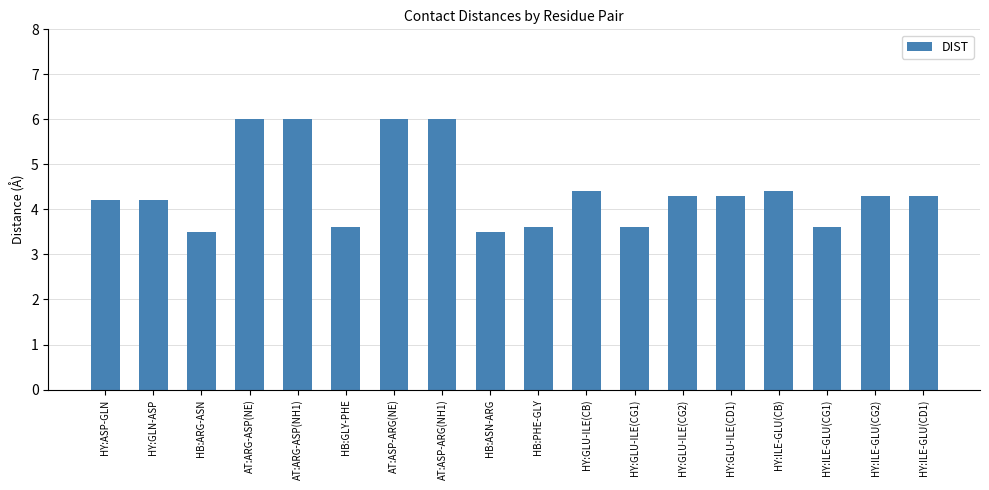

Where does the data first go above 4?

HY:ASP-GLN